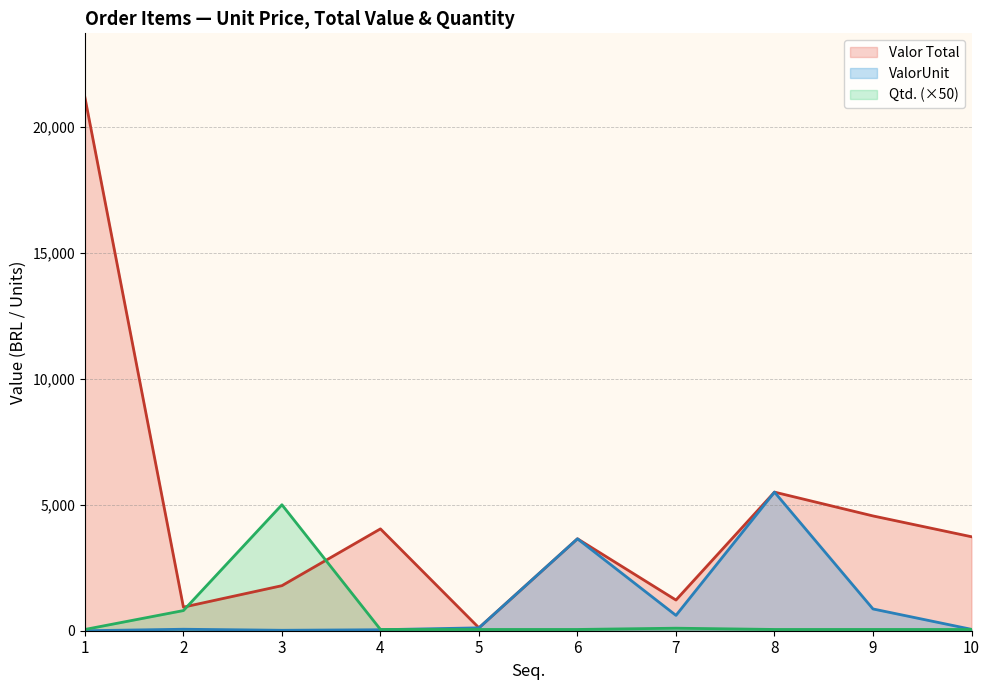

How many data points in Qtd. are above 50?

3